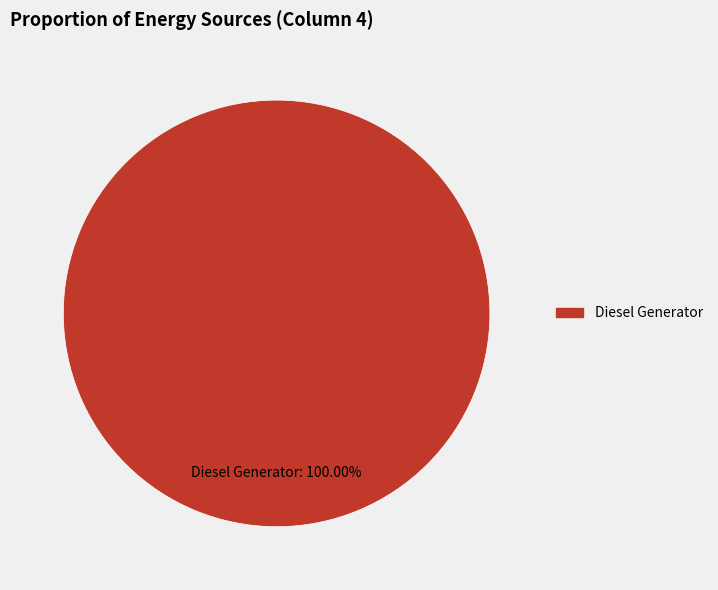

How many slices are in this pie chart?

1